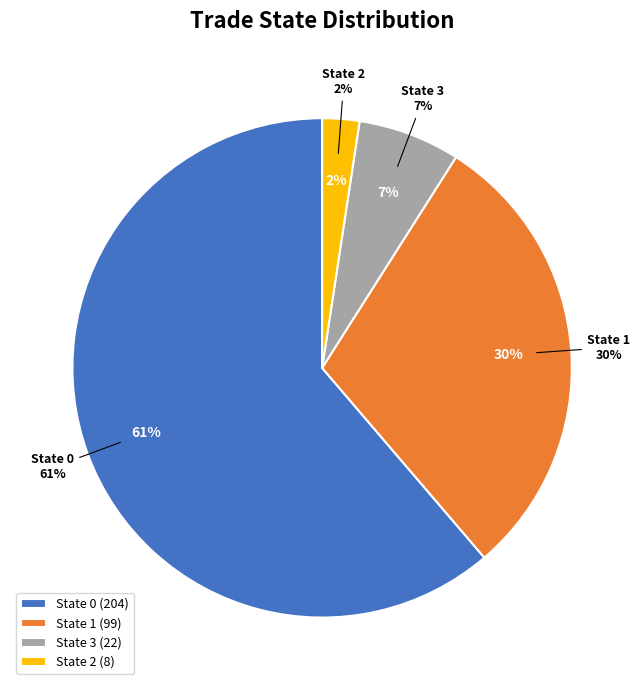

Rank the categories by value from lowest to highest.

2, 3, 1, 0